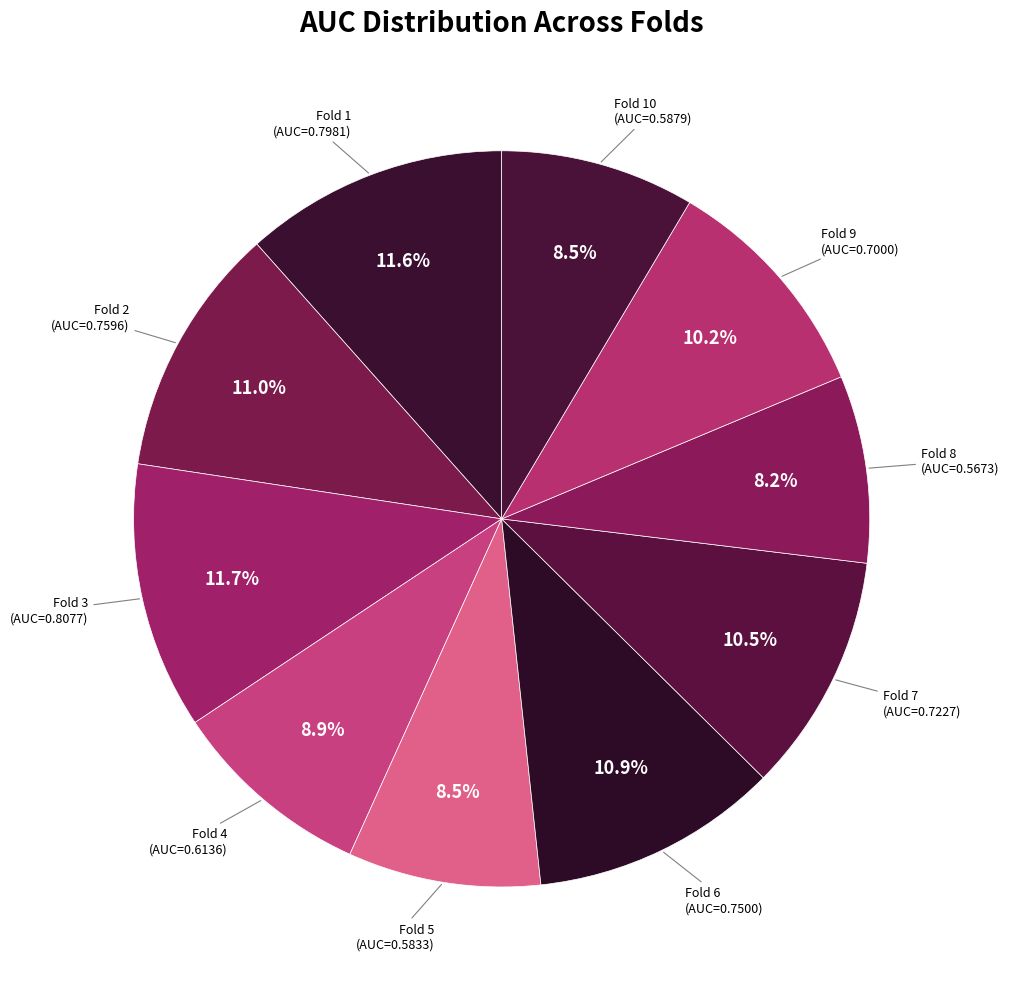

Count the number of slices in the pie.

10